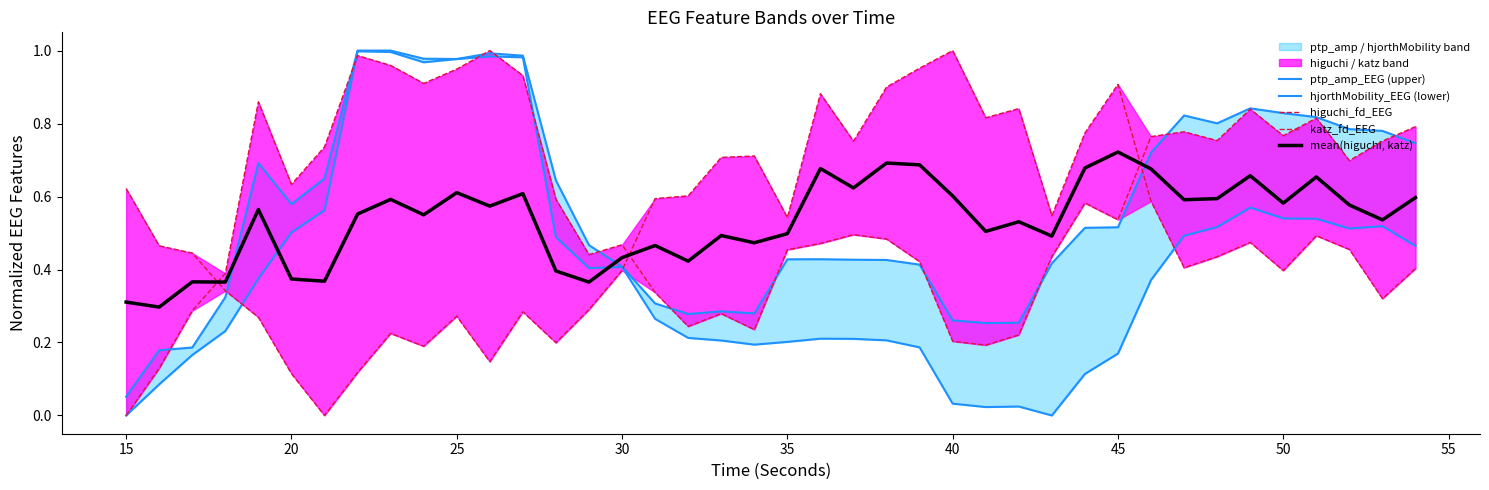

In higuchi_fd_EEG, how many points are lower than both neighbors (excluding endpoints)?

10